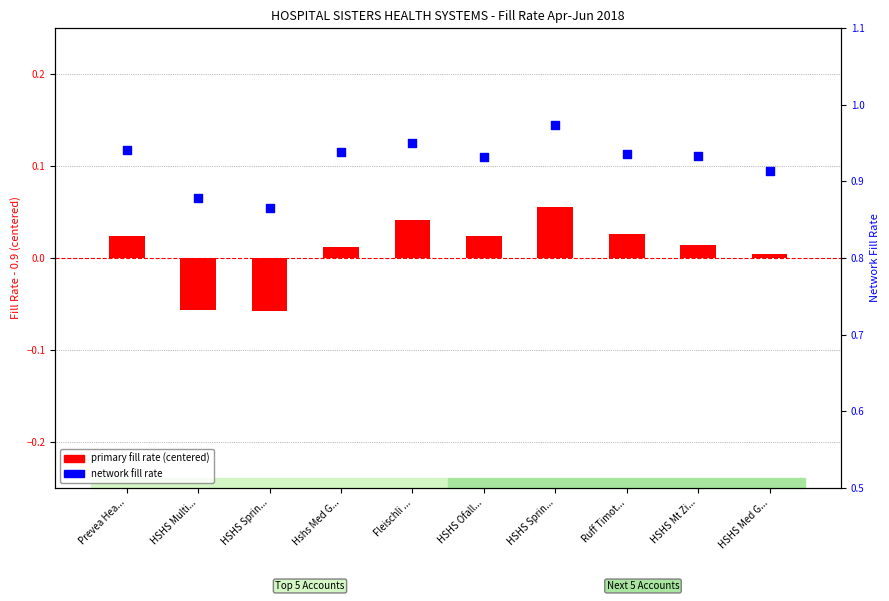

What is the total value across all series at HSHS Sprin...?

0.8